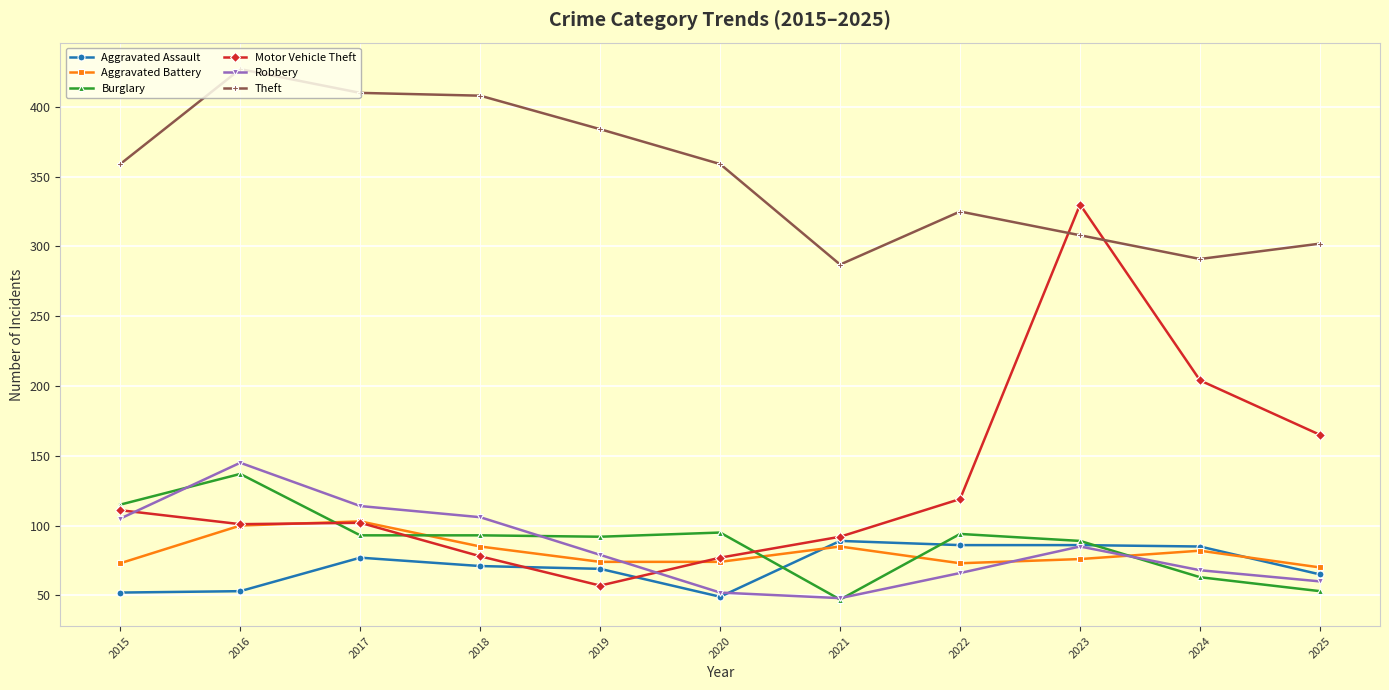

What is the difference between the Aggravated Battery values at 2025 and 2017?

33